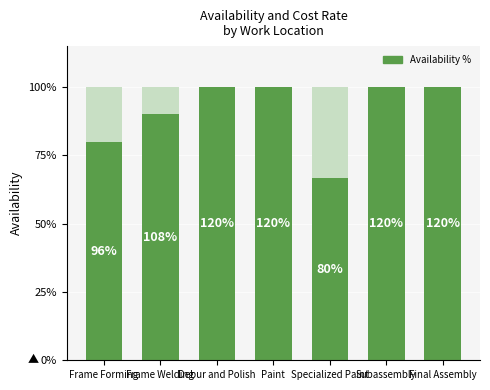

At which label is the value closest to 83?

Frame Forming